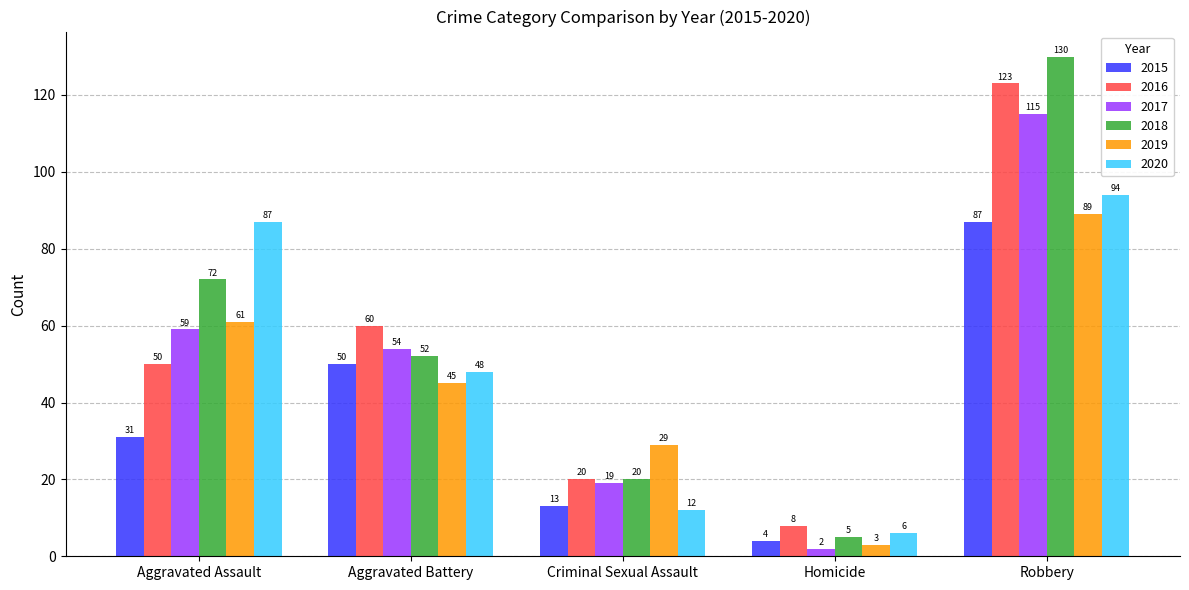

The 2015 series shows 38 at Robbery. True or false?

False